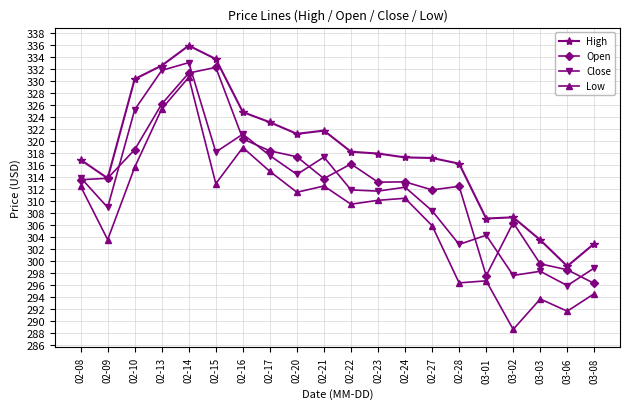

What is the spread (max minus min) of values at 02-15?

20.7